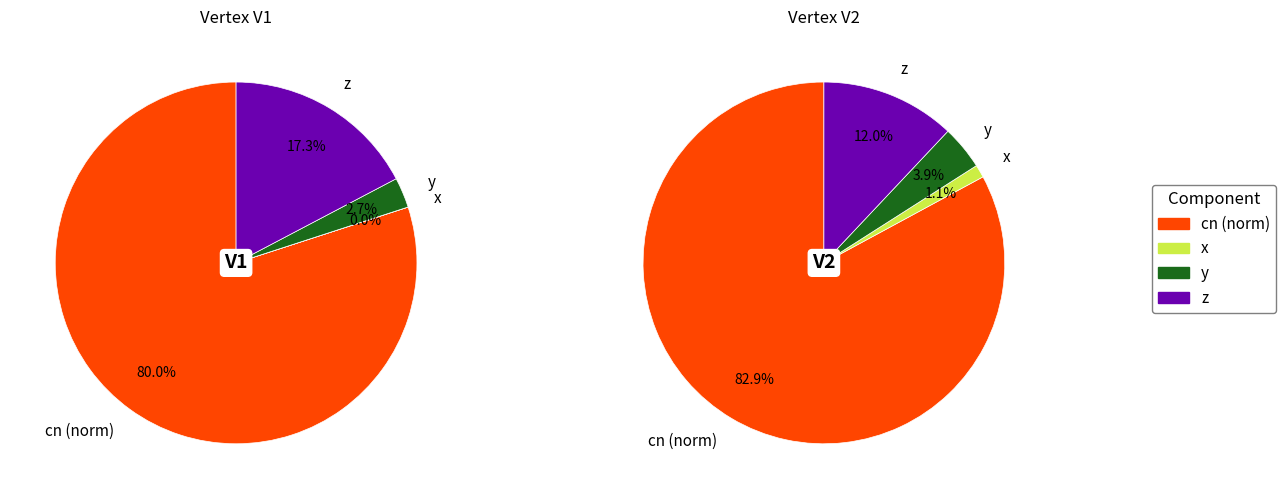

What percentage do V2 and V1 together represent?

100.0%